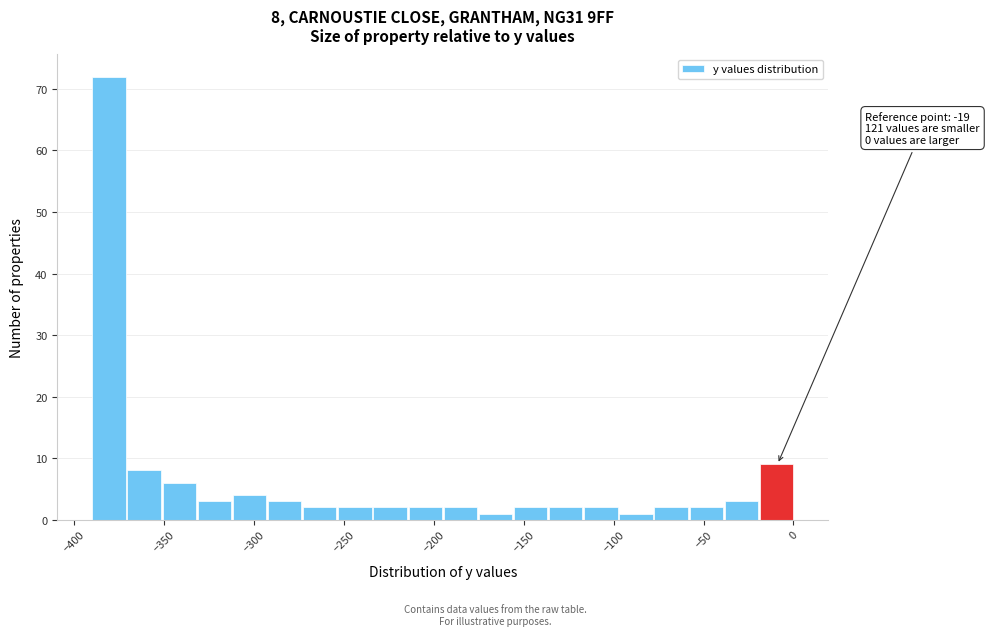

Read against the x-axis, roughly where is the centre of the tallest bar?

-380